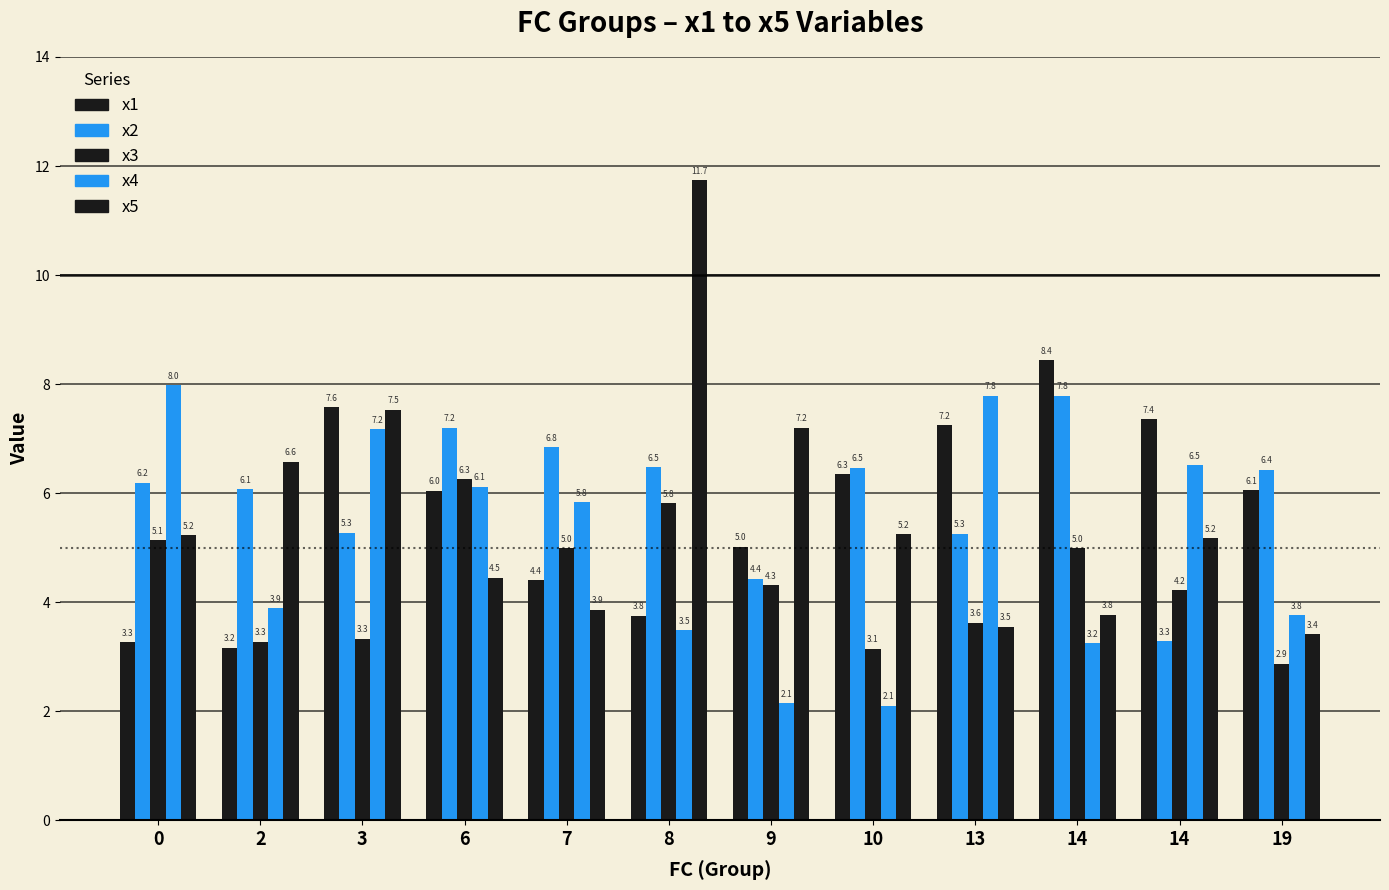

At how many categories does at least one series exceed 10?

1